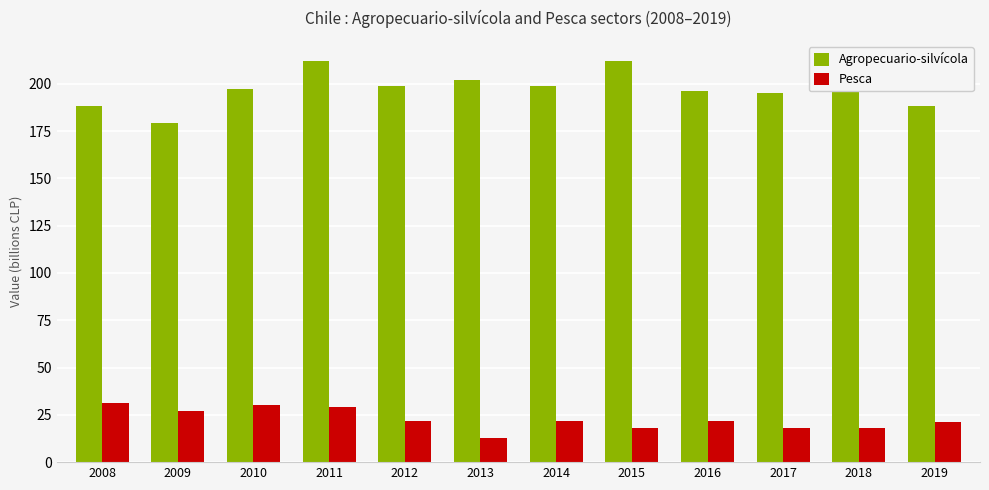

Reading left to right, list all the values displayed in this chart.

Agropecuario-silvícola: 2008=188	2009=179	2010=197	2011=212	2012=199	2013=202	2014=199	2015=212	2016=196	2017=195	2018=198	2019=188
Pesca: 2008=31	2009=27	2010=30	2011=29	2012=22	2013=13	2014=22	2015=18	2016=22	2017=18	2018=18	2019=21